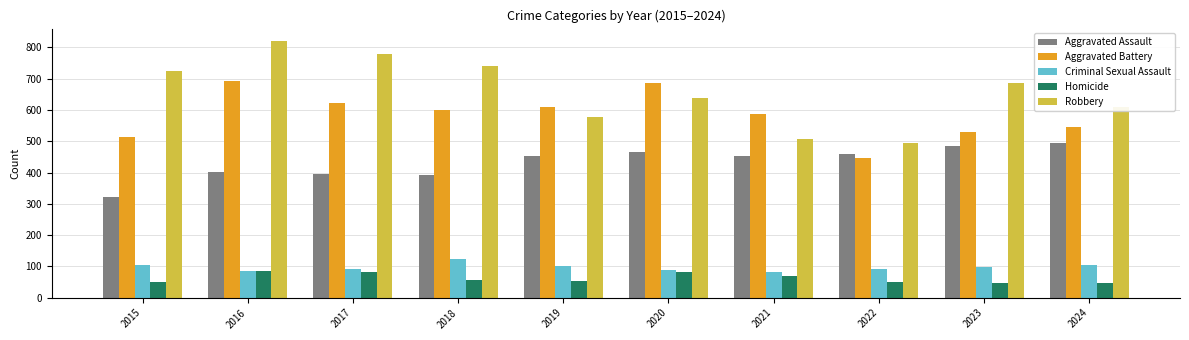

What is the value of the Robbery bar at the 2nd from the left?

819